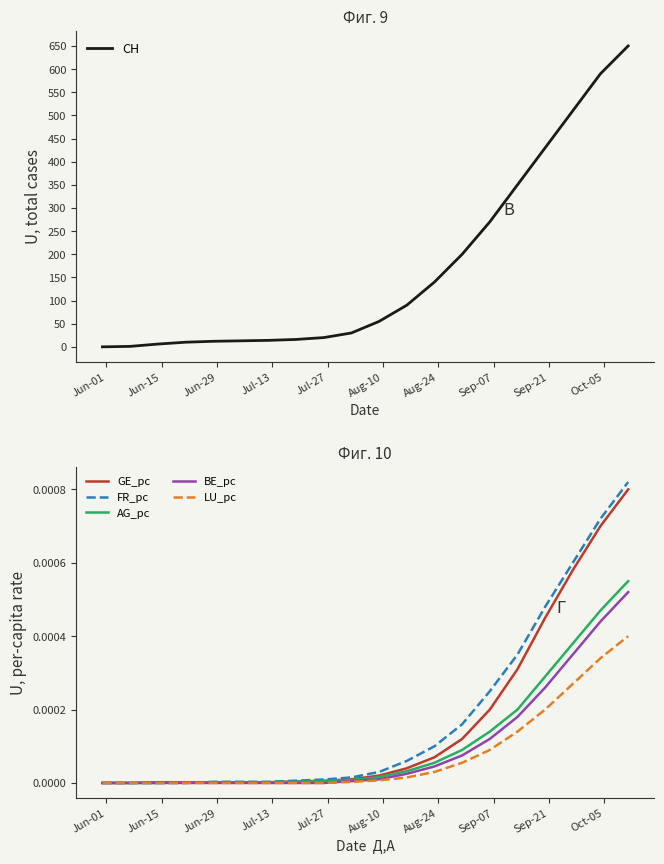

Which series has the largest range (max minus min)?

CH